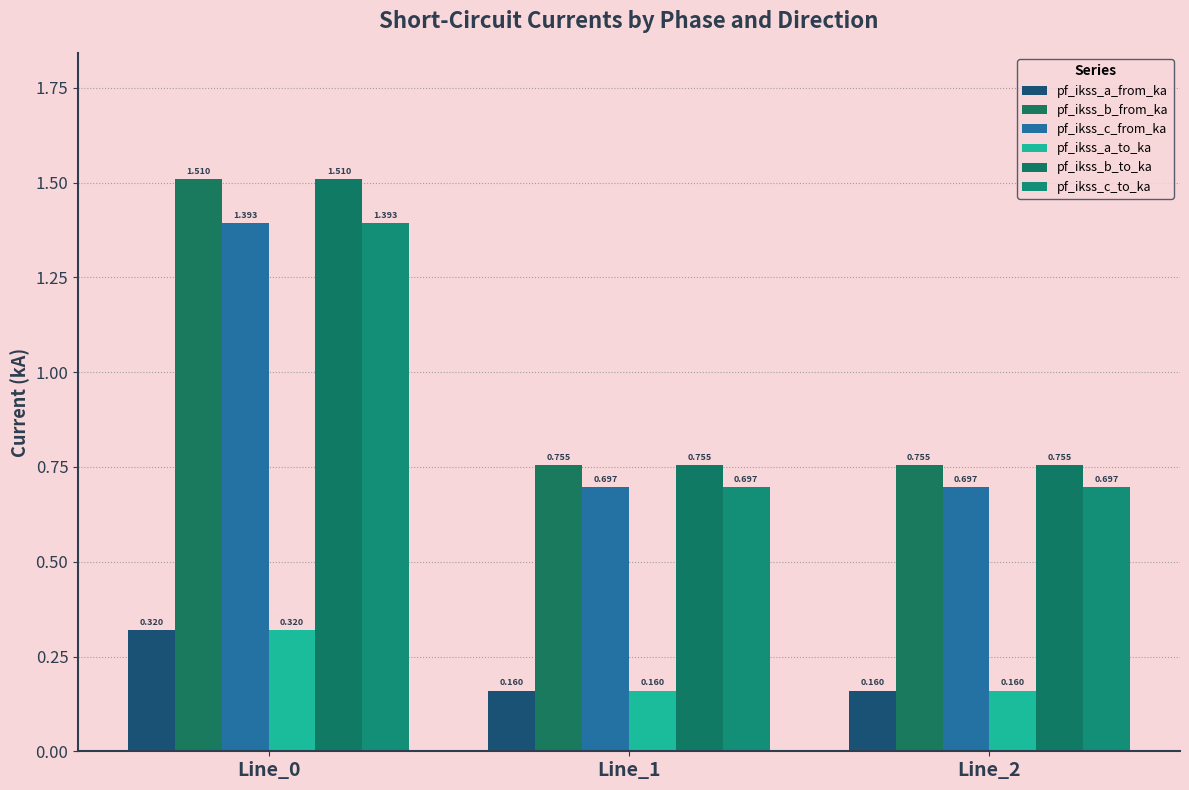

Rank the categories by pf_ikss_a_to_ka value from highest to lowest.

Line_0, Line_1, Line_2